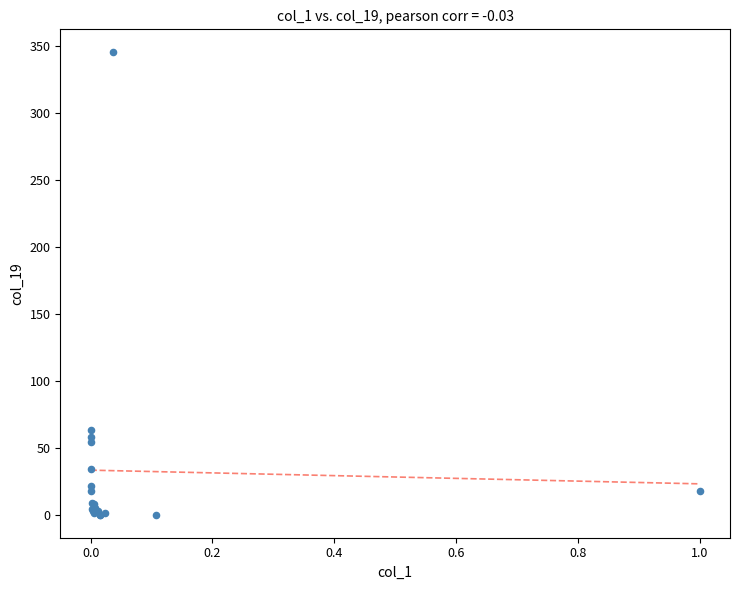

What Y value in the scatter plot is closest to 172?

63